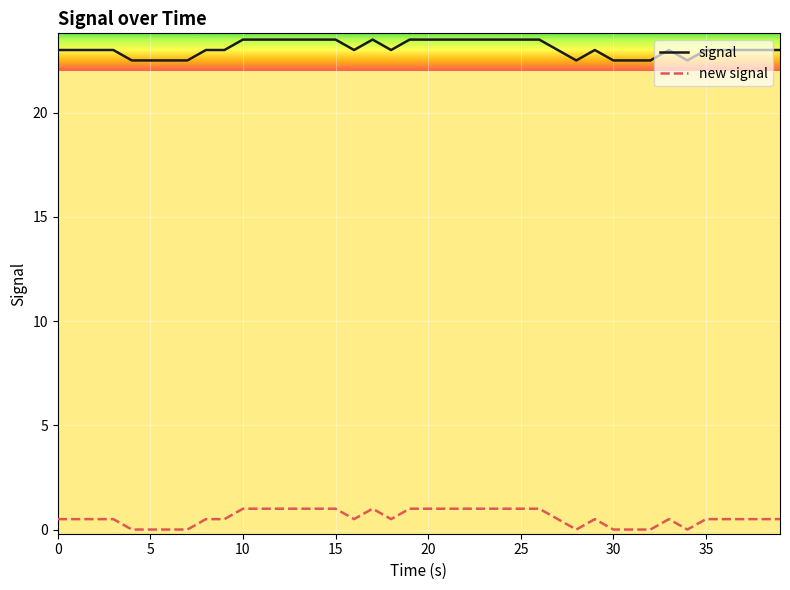

Rank the series by their maximum value, from lowest to highest.

new signal, signal